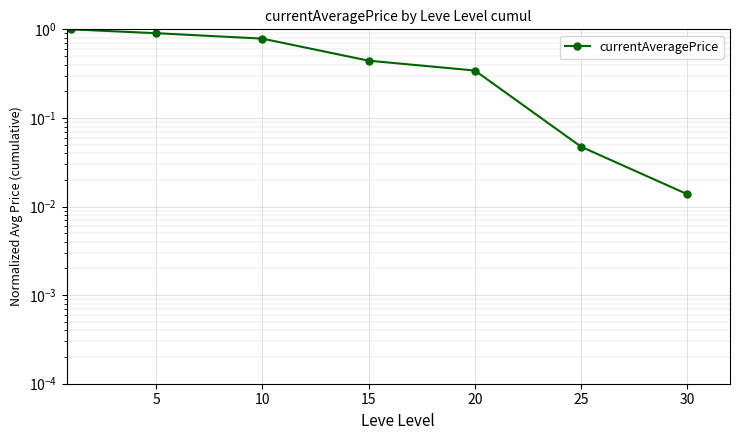

Is this an area chart (filled region under the line)?

No